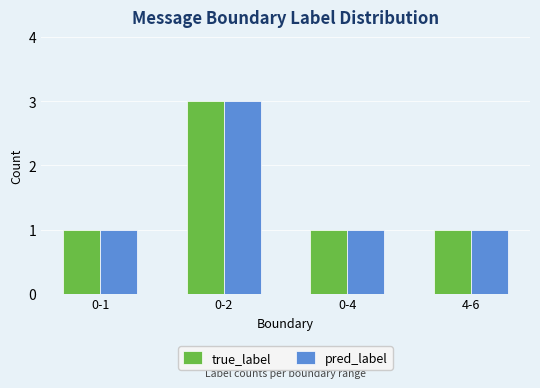

The pred_label series shows 1 at 0-1. True or false?

True